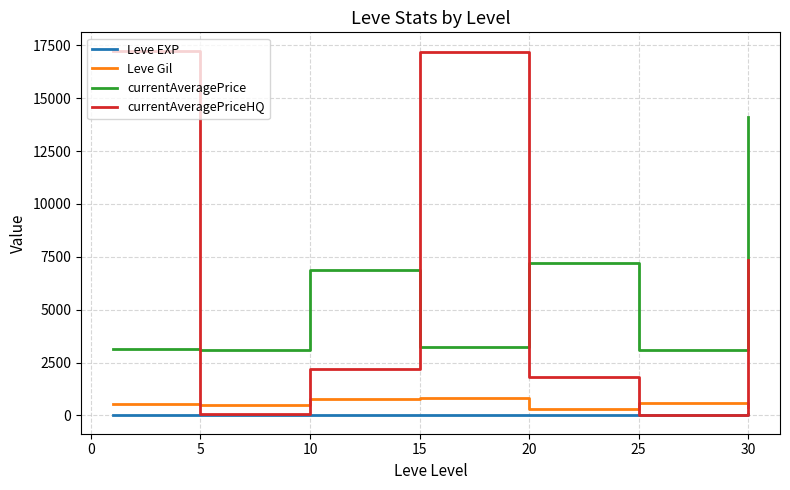

Which series has the widest spread of values?

currentAveragePriceHQ